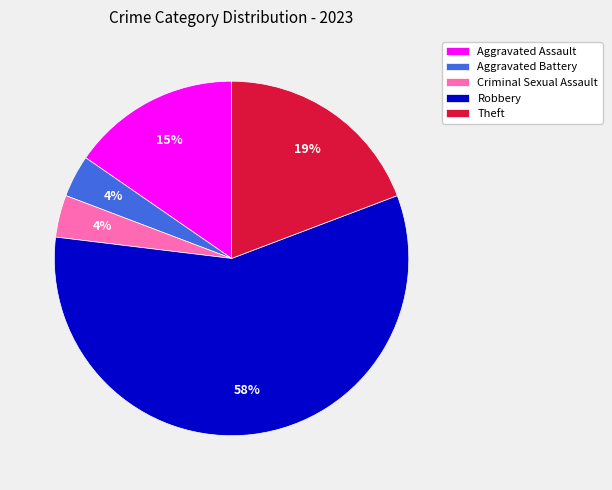

Which slice is the largest?

Robbery